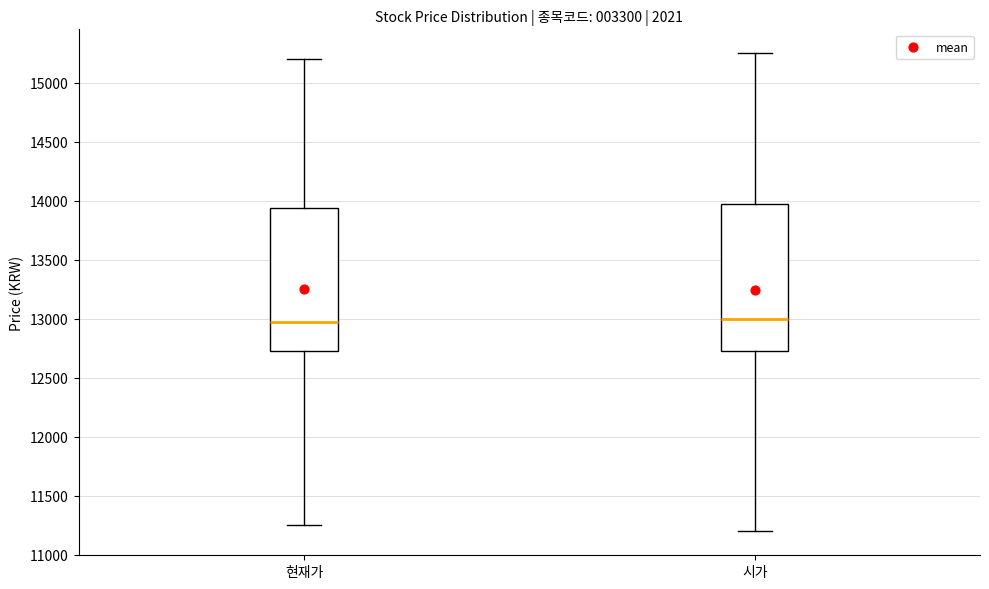

Where does the upper whisker of the box for 현재가 end on the y-axis? The values are not printed on the chart, so give them approximately, as read against the axis.

15200